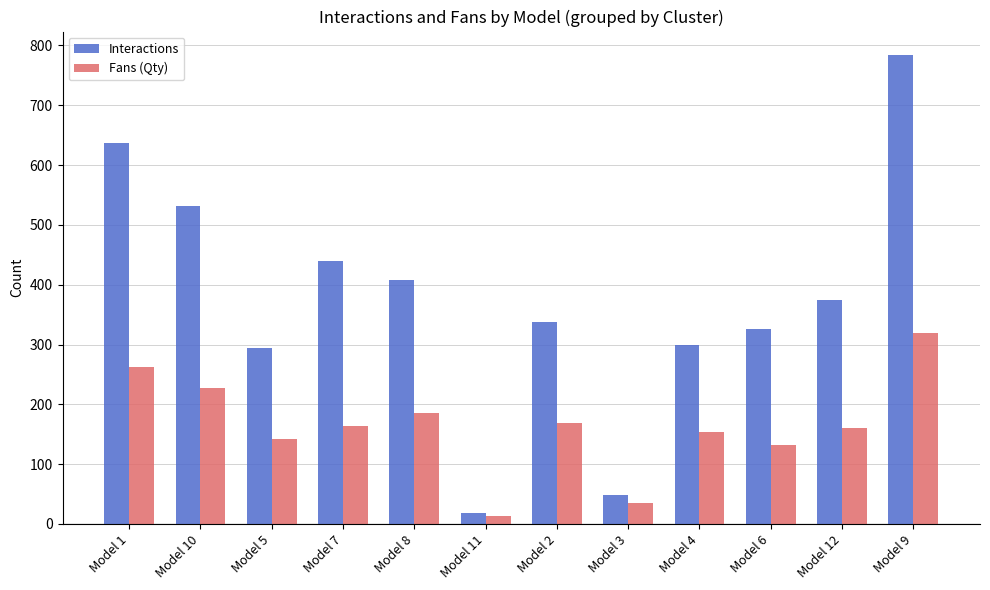

How many data points does each series have?

12